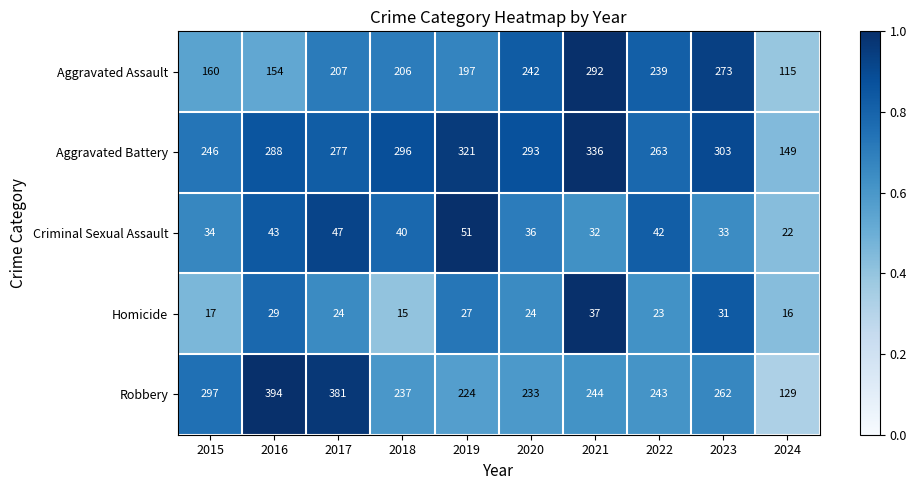

The value of Aggravated Battery at 2023 is 303. True or false?

True